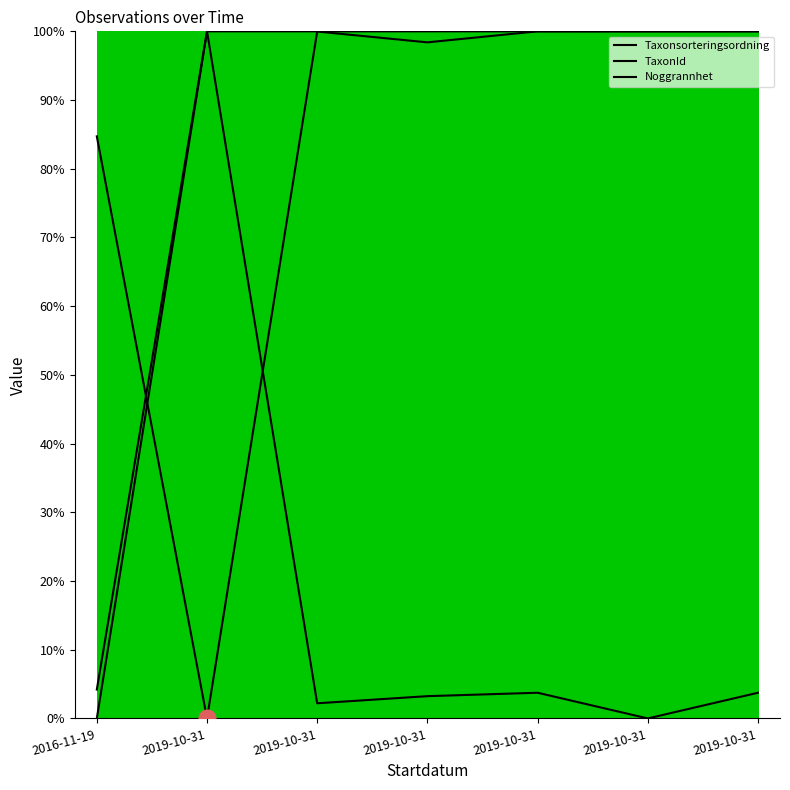

What is the approximate value of Taxonsorteringsordning at 2016-11-19?

84.7